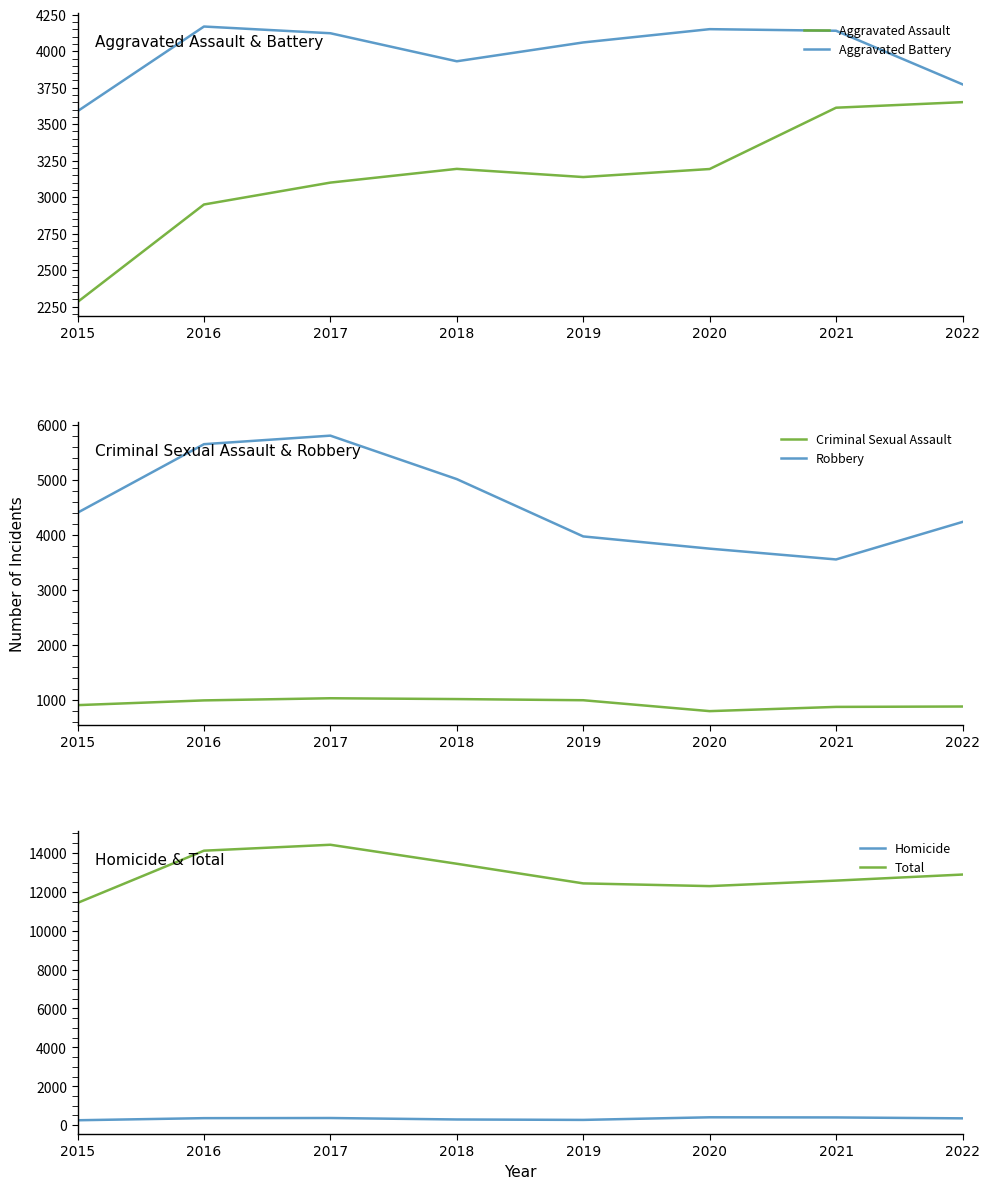

How many interior local peaks does the Aggravated Assault series have?

1